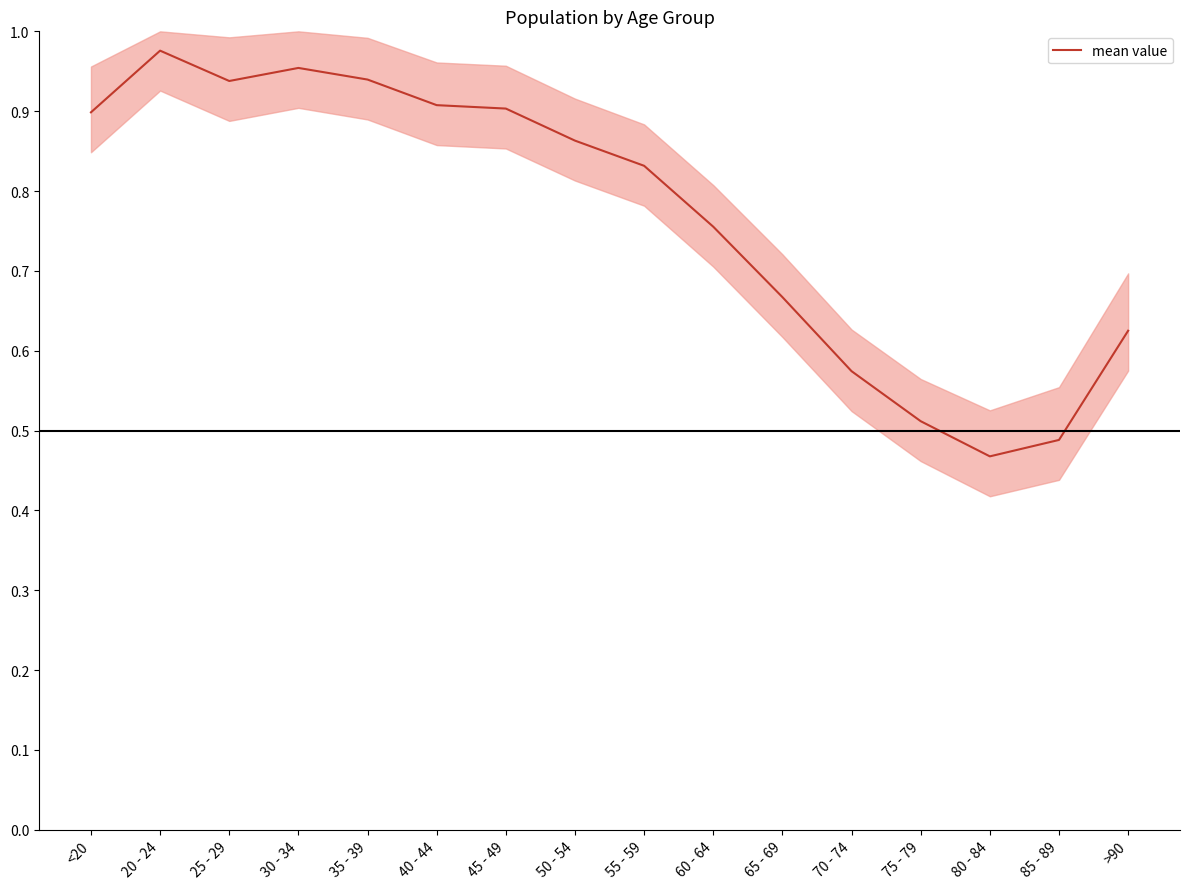

What is the maximum value shown in the chart?

1.0